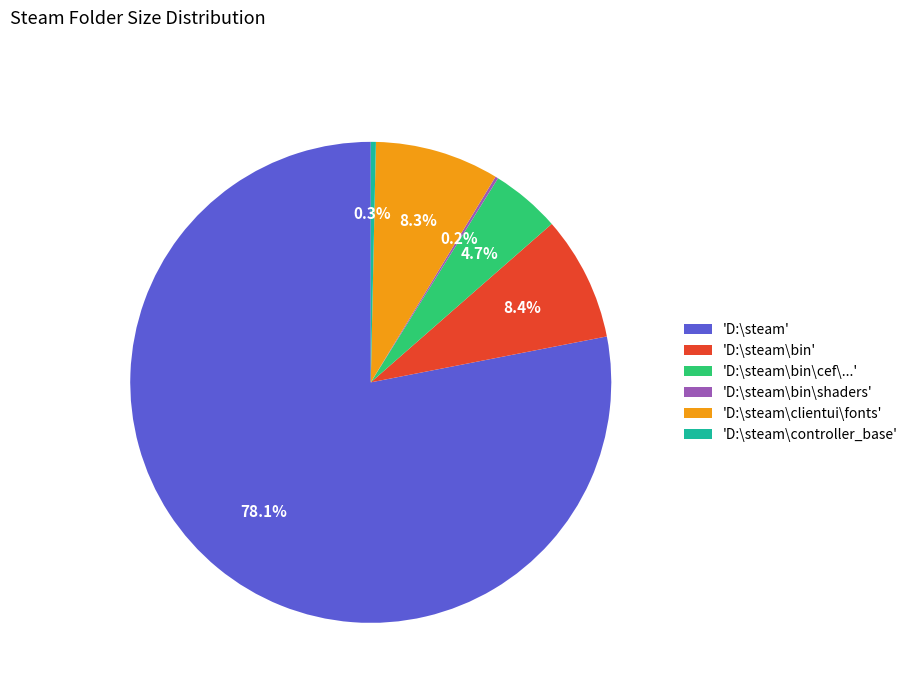

What is the majority slice?

'D:\steam'